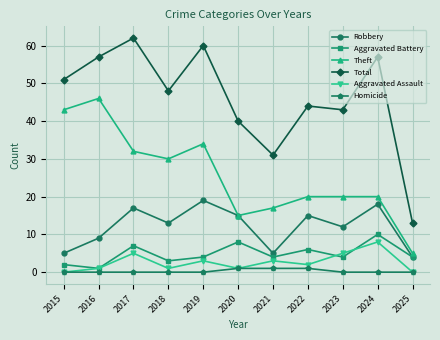

What is the total value across all series at 2019?

120